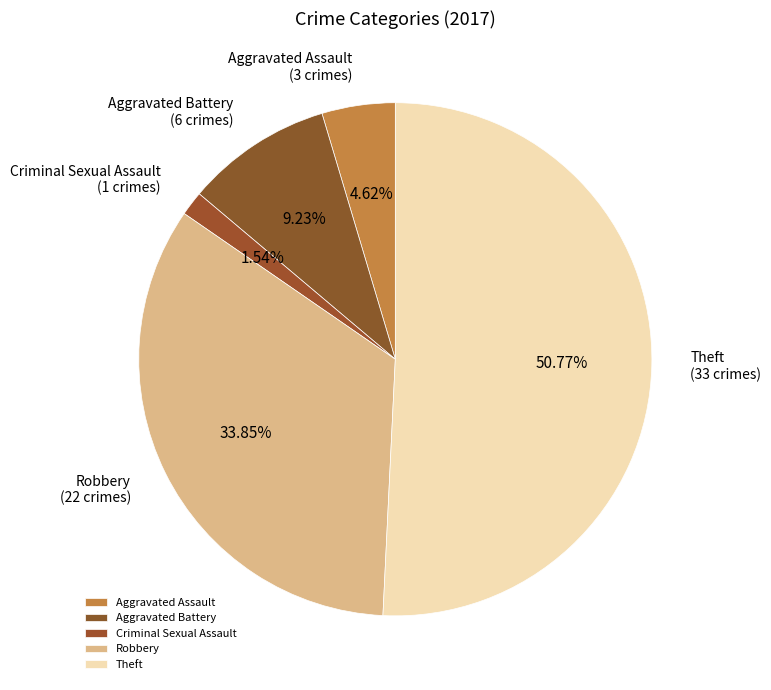

The Aggravated Assault slice represents 5% of the pie. True or false?

True